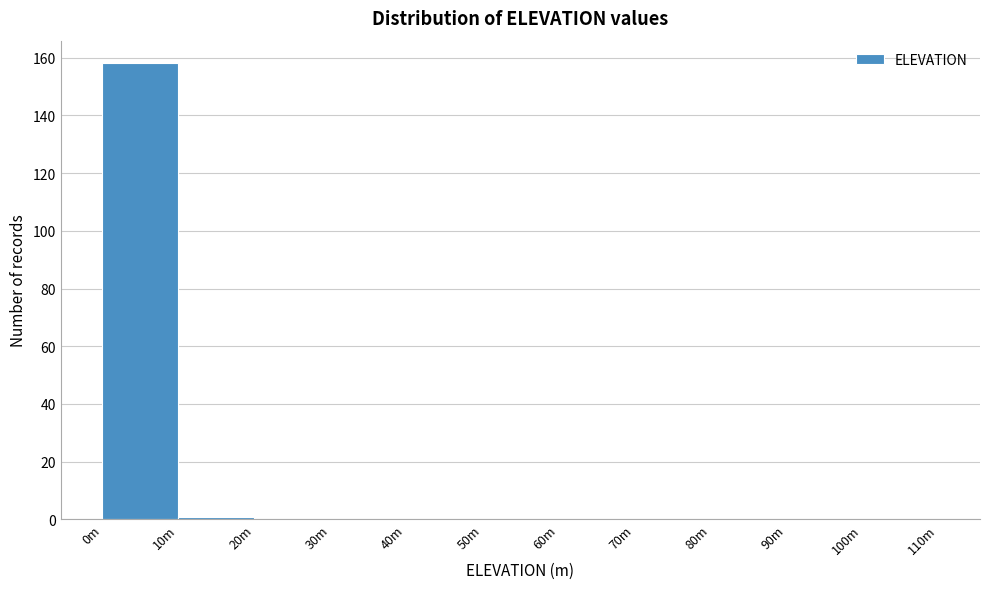

Reading left to right, transcribe all the data shown in this chart.

0m=158	10m=1	20m=0	30m=0	40m=0	50m=0	60m=0	70m=0	80m=0	90m=0	100m=0